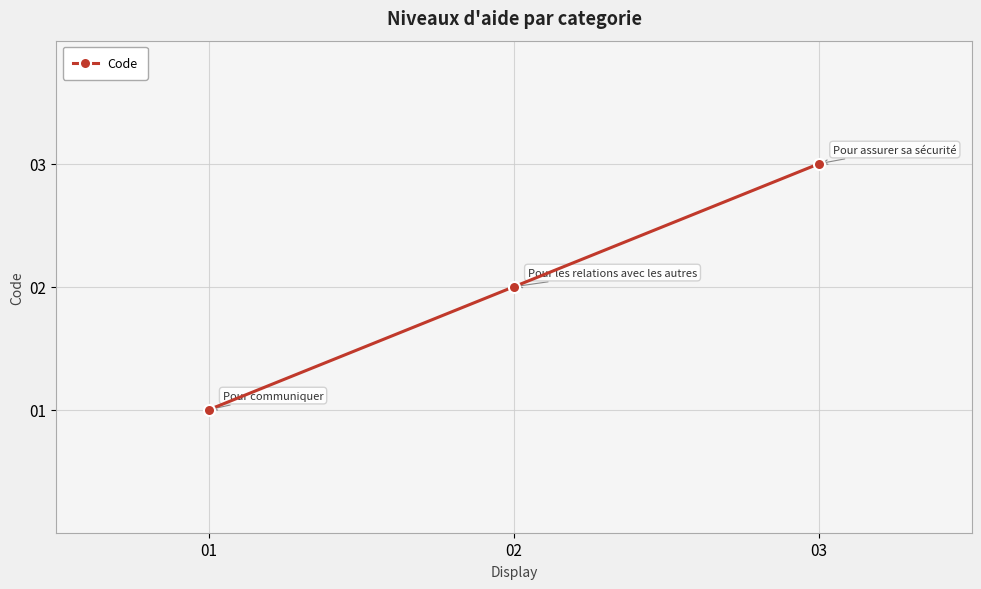

How many series are shown in this chart?

1